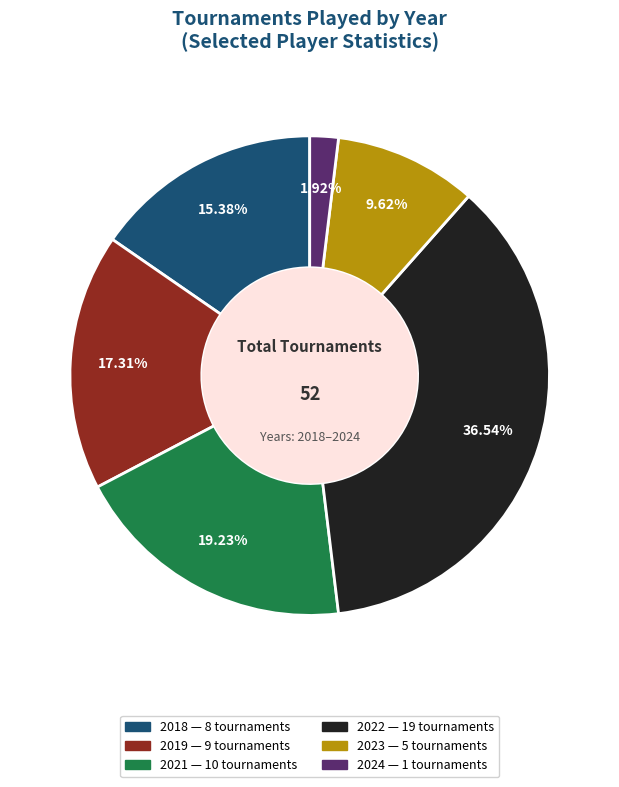

Does any single category account for the majority?

No